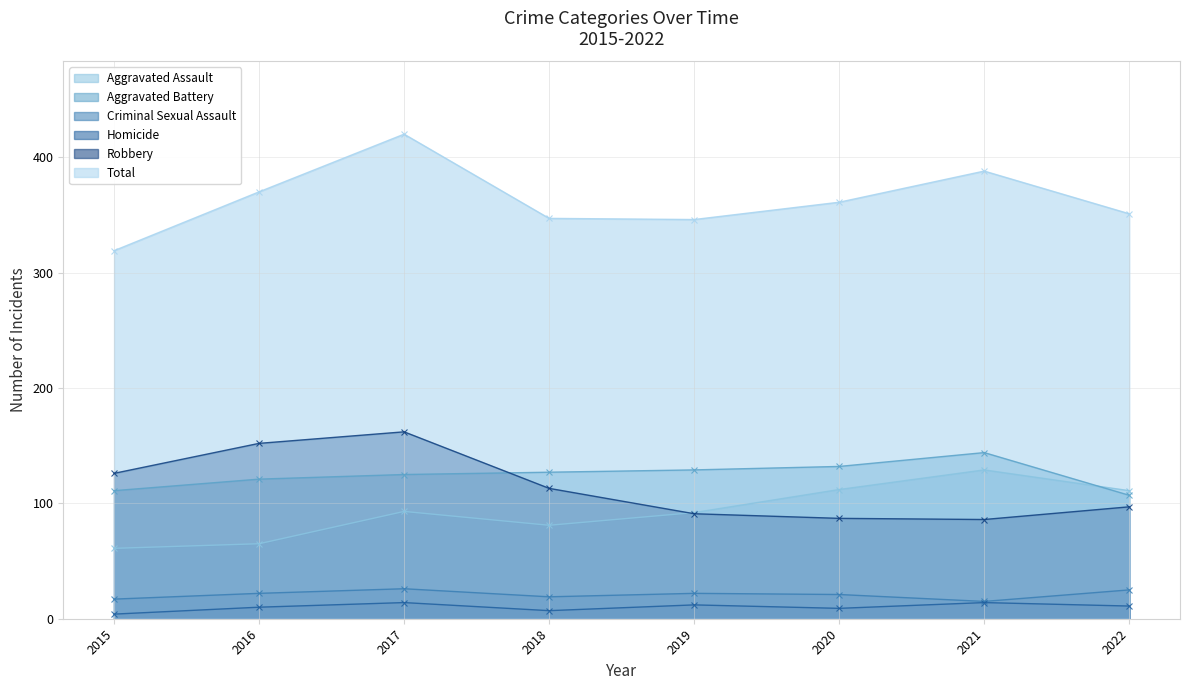

What are all the series names shown in the legend?

Aggravated Assault, Aggravated Battery, Criminal Sexual Assault, Homicide, Robbery, Total